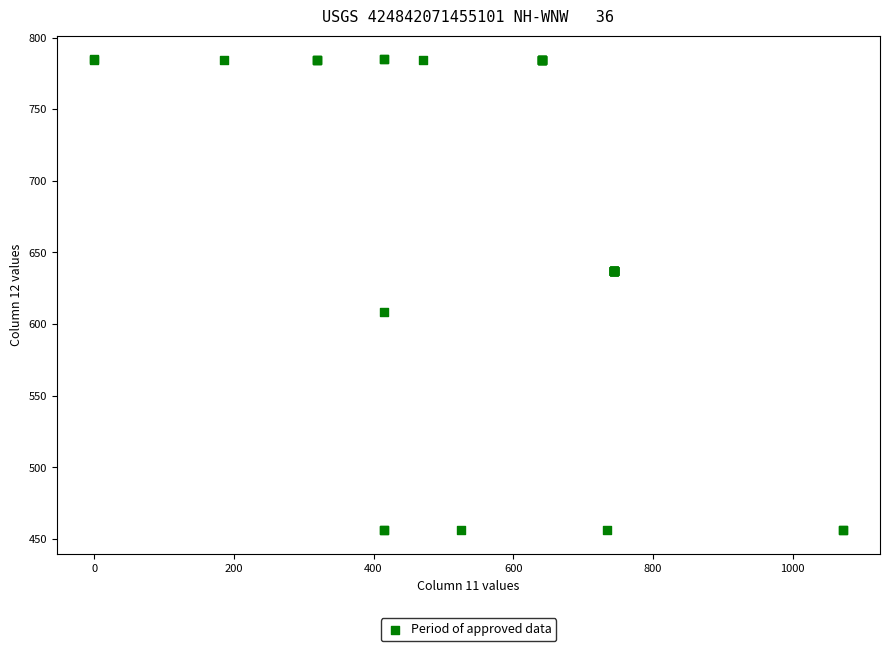

What Y value in the scatter plot is closest to 620?

608.8